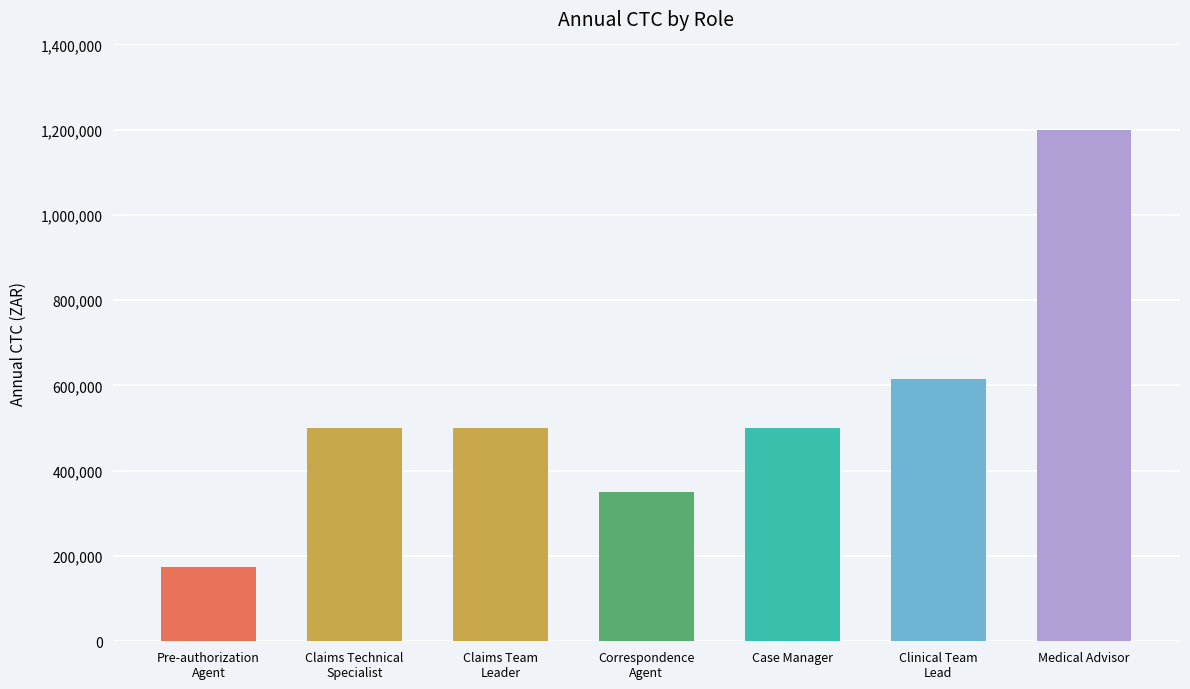

What is the change in value from Pre-authorization
Agent to Claims Technical
Specialist?

+325000